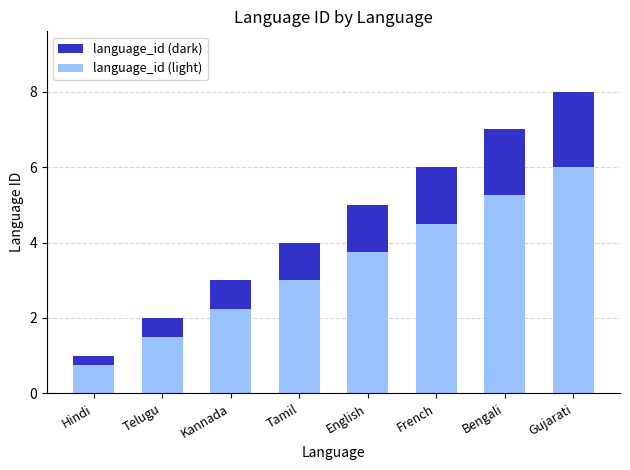

What is the difference between the highest and lowest values at Tamil?

1.0